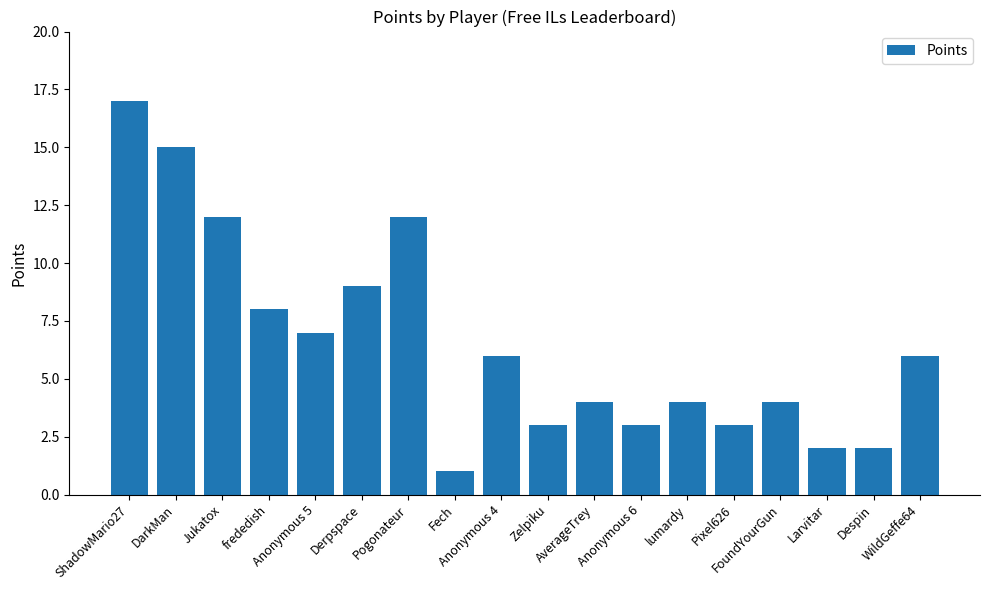

What is the label of the 14th bar from the left?

Pixel626